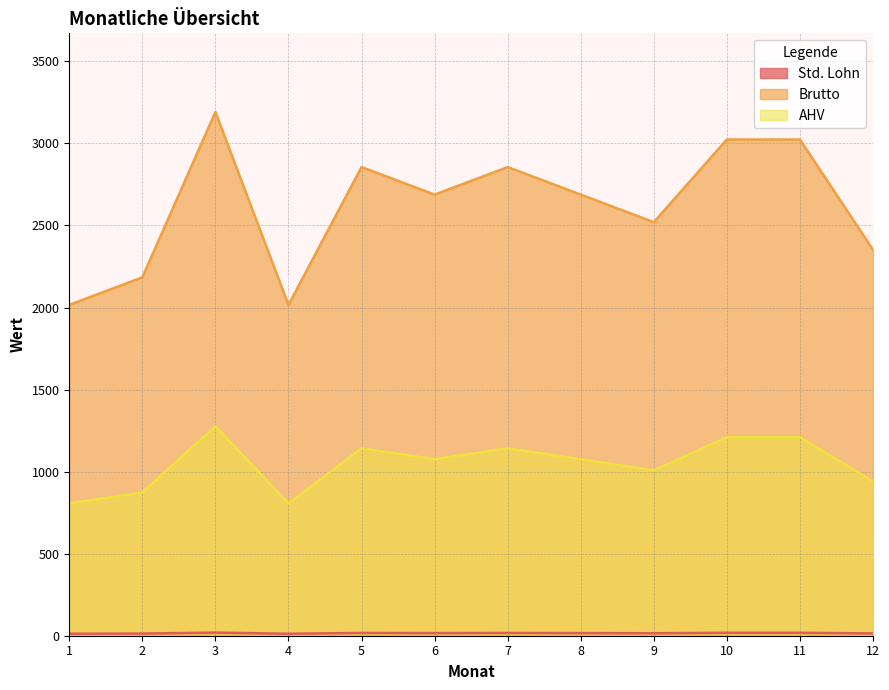

At how many categories does at least one series exceed 815?

12